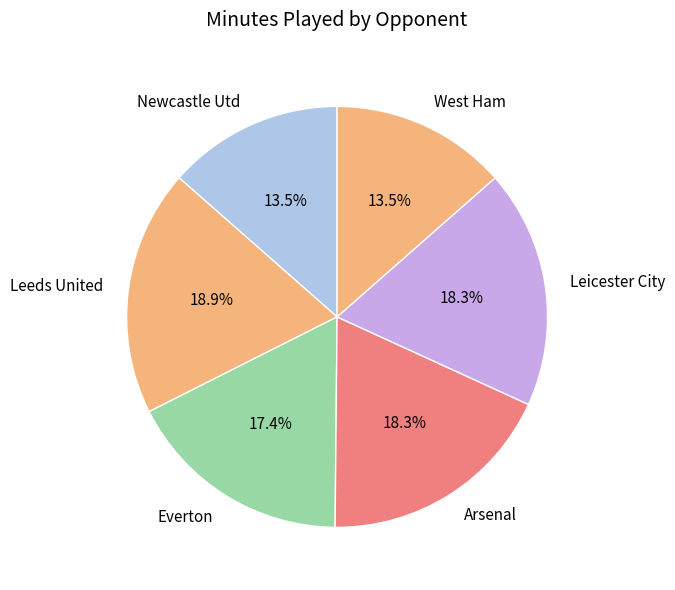

To the nearest percent, what percentage of the pie is Leicester City?

18%